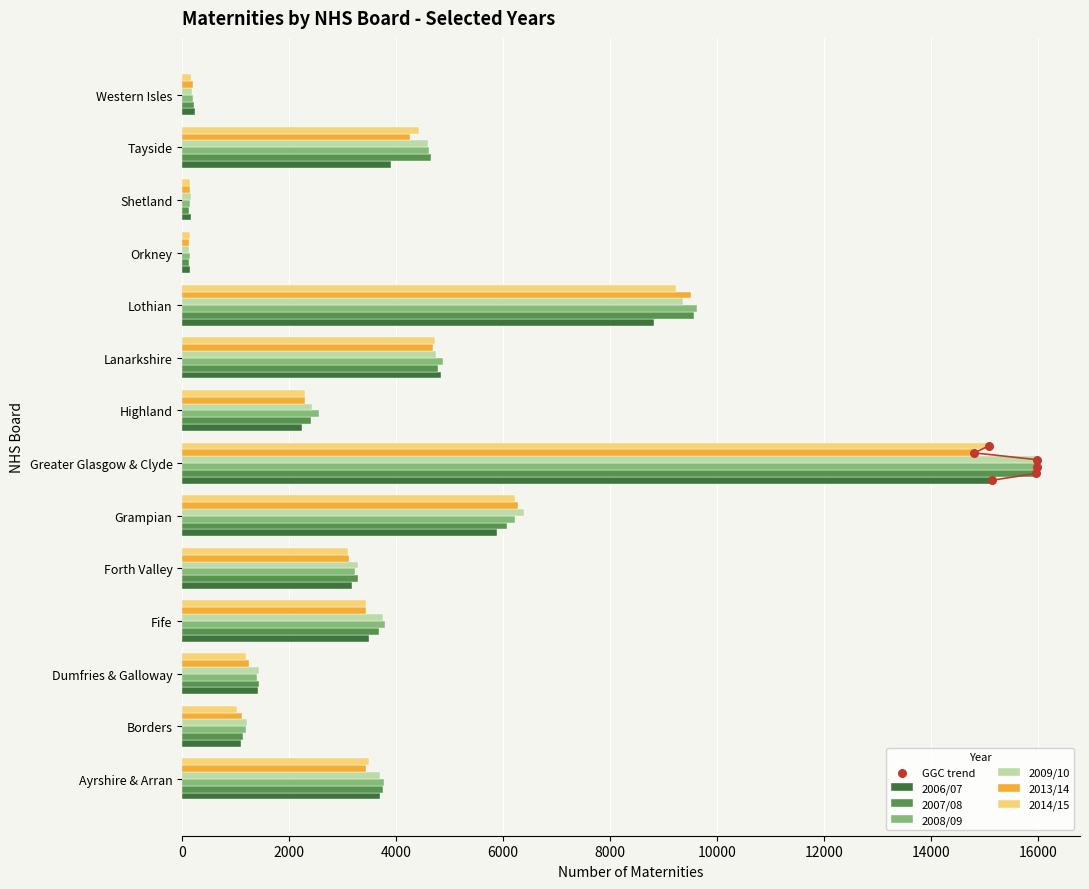

Is the value of 2007/08 at Greater Glasgow & Clyde greater than the value of 2008/09 at Lanarkshire?

Yes